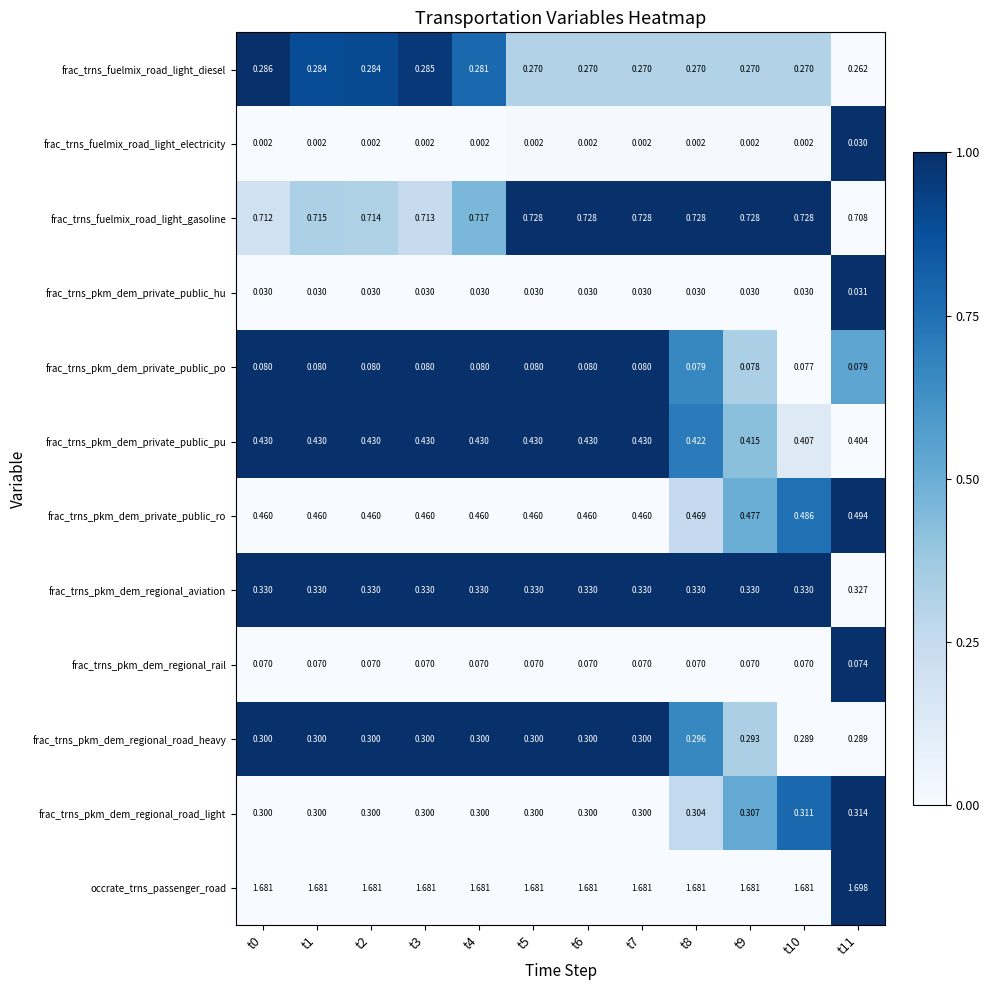

List the series in order of their peak value, lowest first.

frac_trns_fuelmix_road_light_electricity, frac_trns_pkm_dem_private_public_hu, frac_trns_pkm_dem_regional_rail, frac_trns_pkm_dem_private_public_po, frac_trns_fuelmix_road_light_diesel, frac_trns_pkm_dem_regional_road_heavy, frac_trns_pkm_dem_regional_road_light, frac_trns_pkm_dem_regional_aviation, frac_trns_pkm_dem_private_public_pu, frac_trns_pkm_dem_private_public_ro, frac_trns_fuelmix_road_light_gasoline, occrate_trns_passenger_road